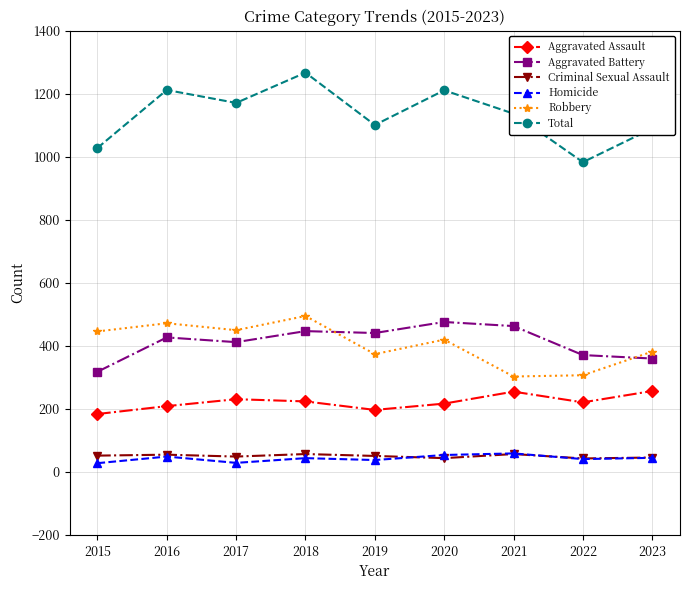

At which label does Criminal Sexual Assault first exceed 51?

2015